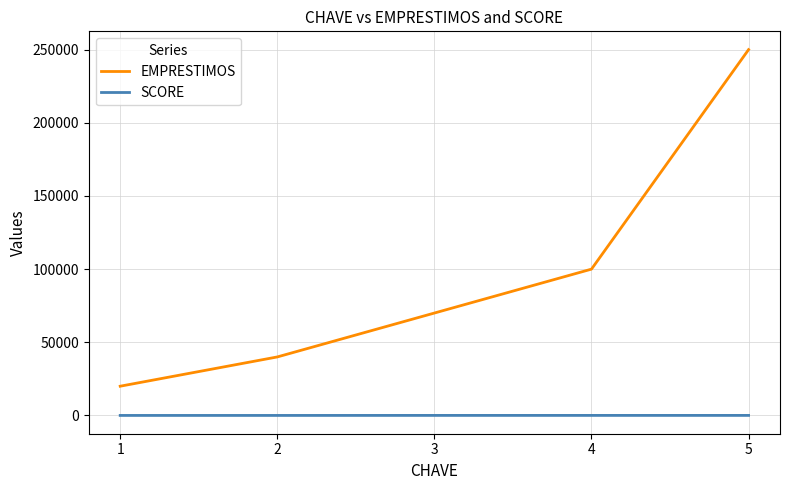

What is the minimum value for EMPRESTIMOS?

20000